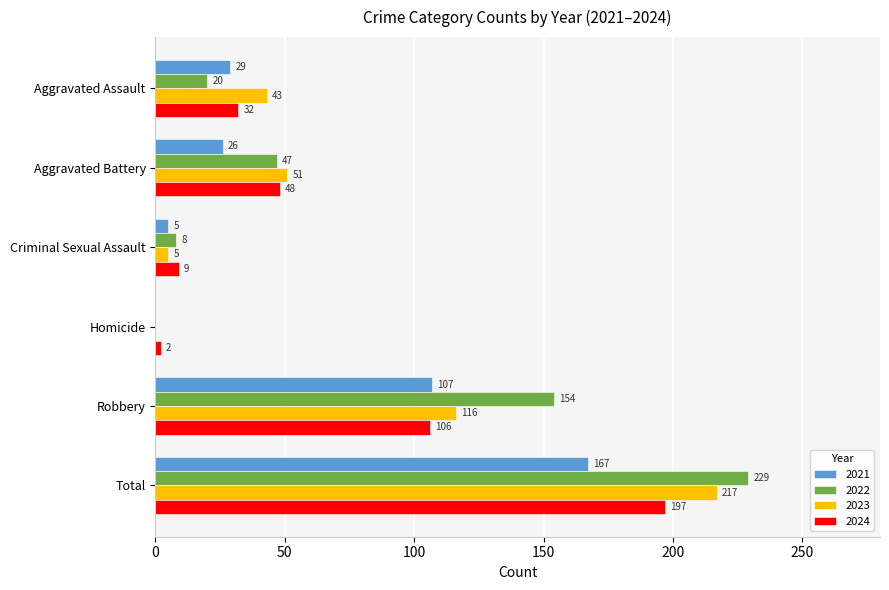

What is the maximum value shown in the chart?

229